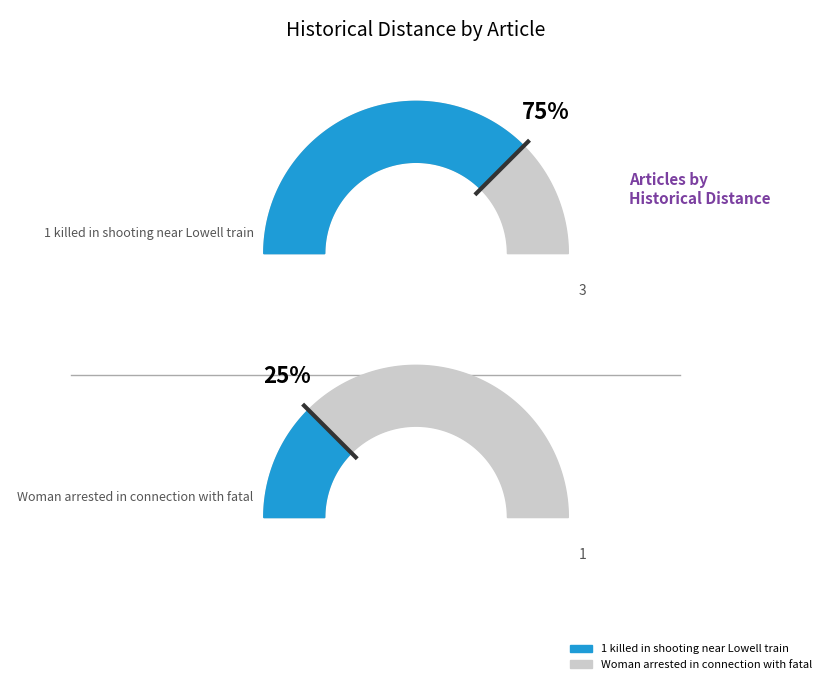

How many slices are in this pie chart?

2